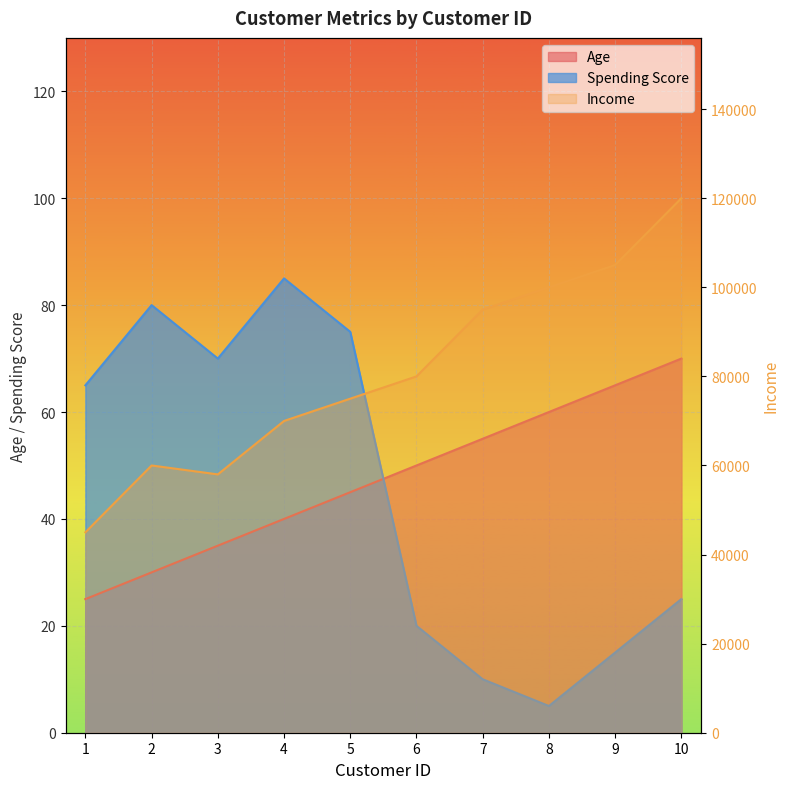

What is the difference between the Age values at 8 and 7?

5